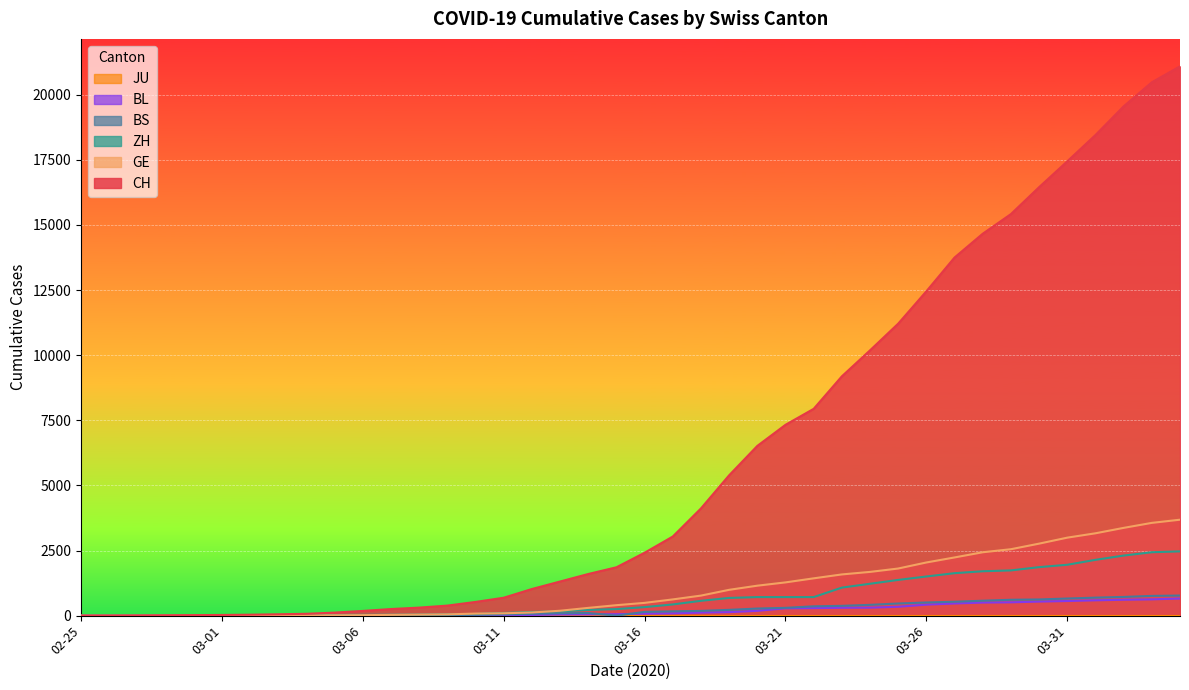

Is it true that CH equals 10185 at 2020-03-24?

True